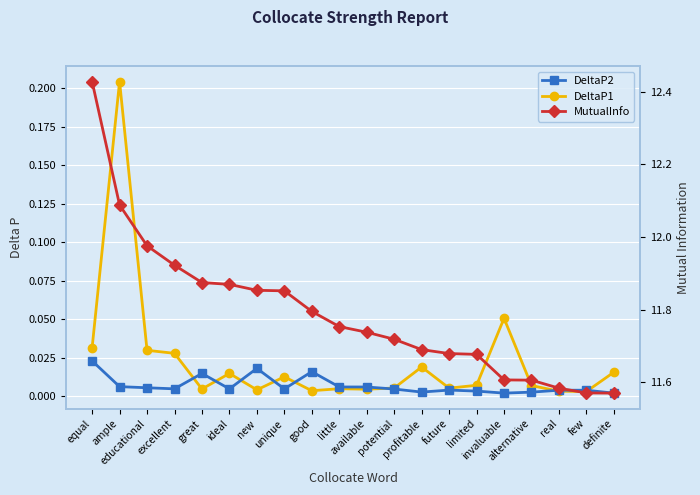

Does the chart display data point markers on the line(s)?

Yes